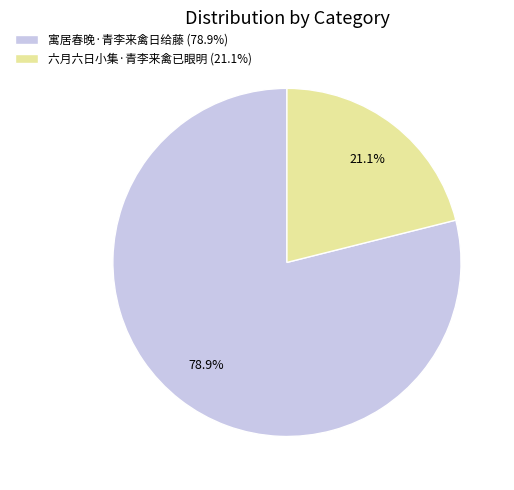

Which slice is the smallest?

六月六日小集·青李来禽已眼明